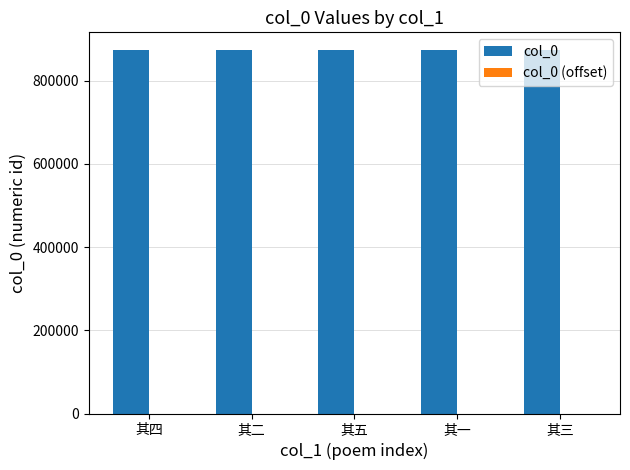

Is it true that col_0 equals 523323 at 其三?

False